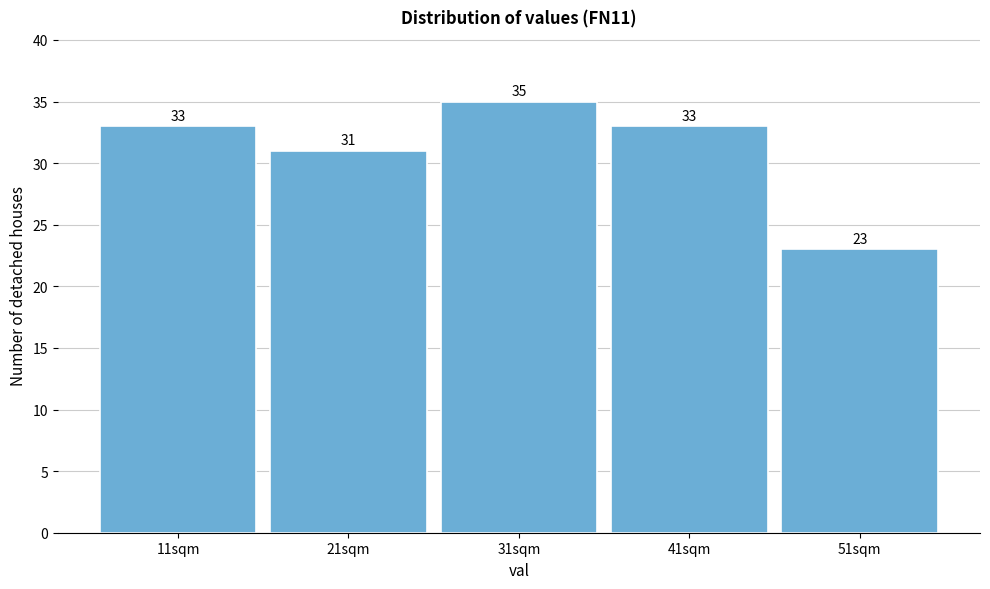

Reading left to right, transcribe all the data shown in this chart.

33	31	35	33	23